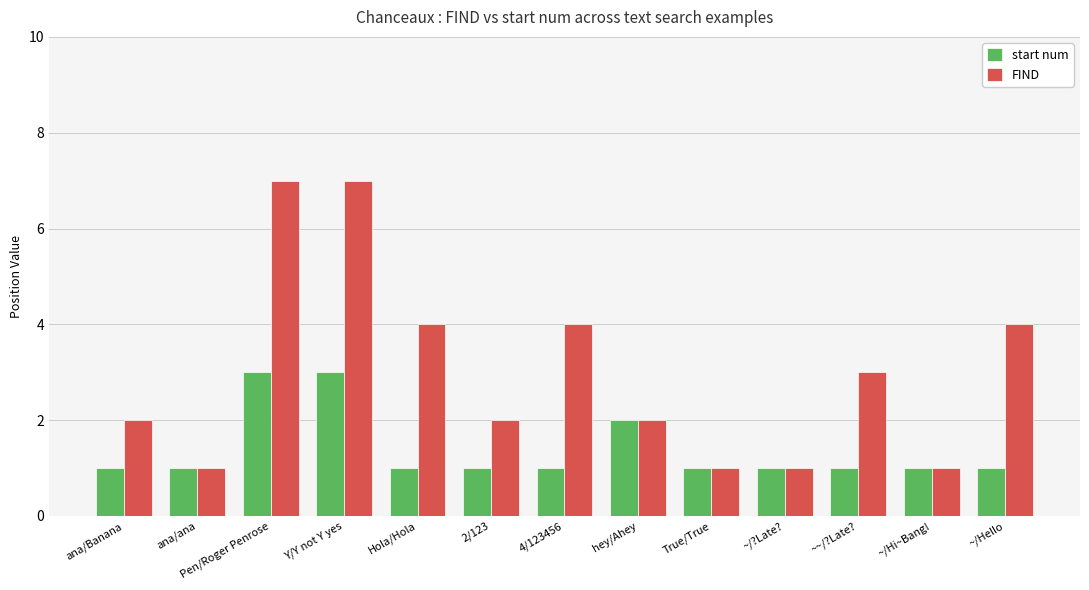

What is the spread (max minus min) of values at Hola/Hola?

3